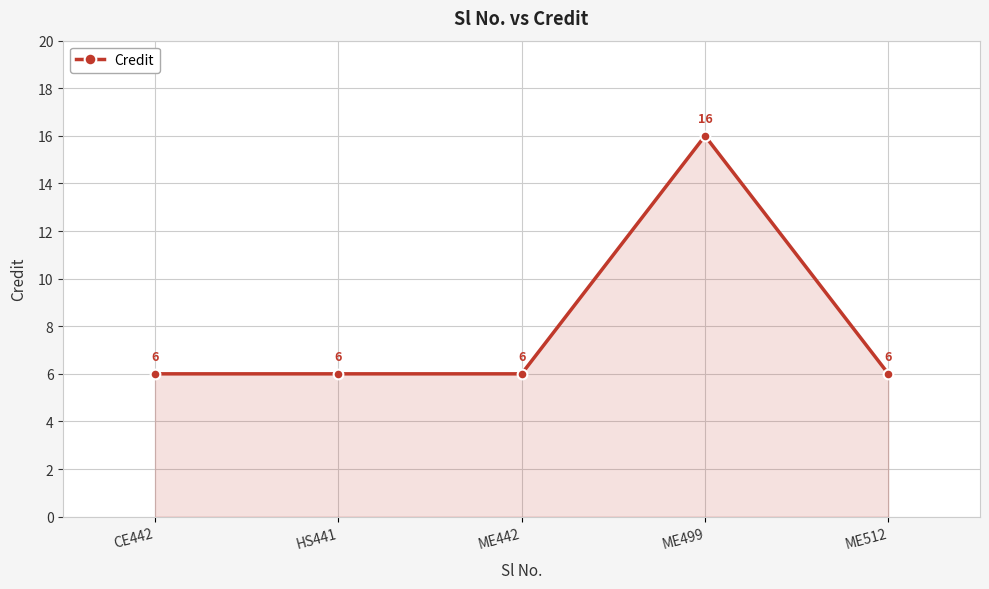

Where is the first local maximum?

ME499